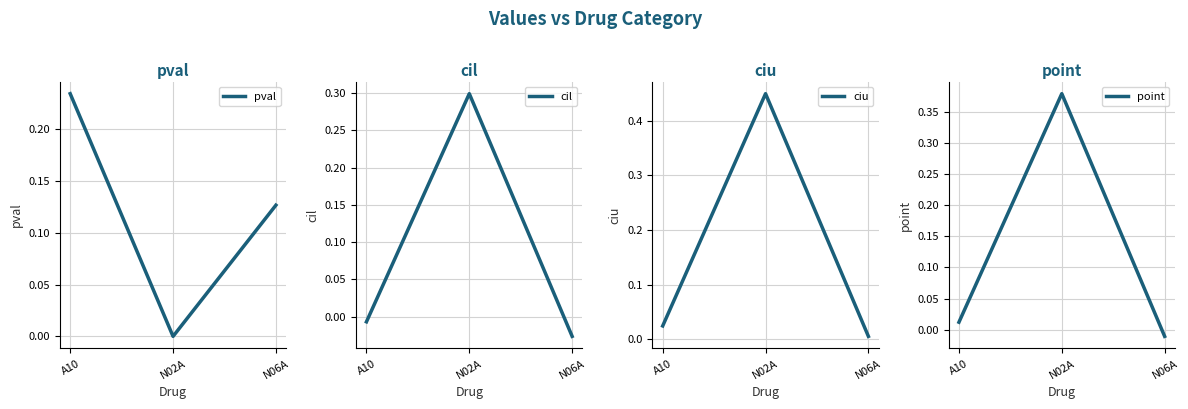

What is the label of the 1st point from the right?

N06A